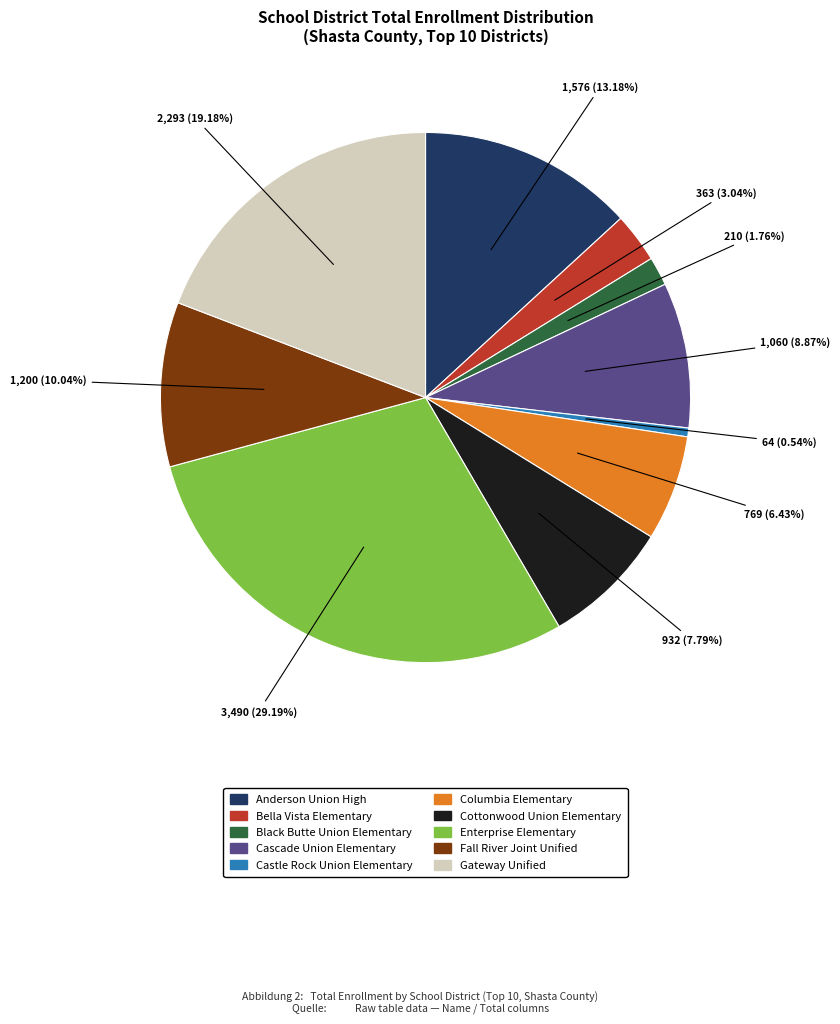

Which slice is the smallest?

Castle Rock Union Elementary